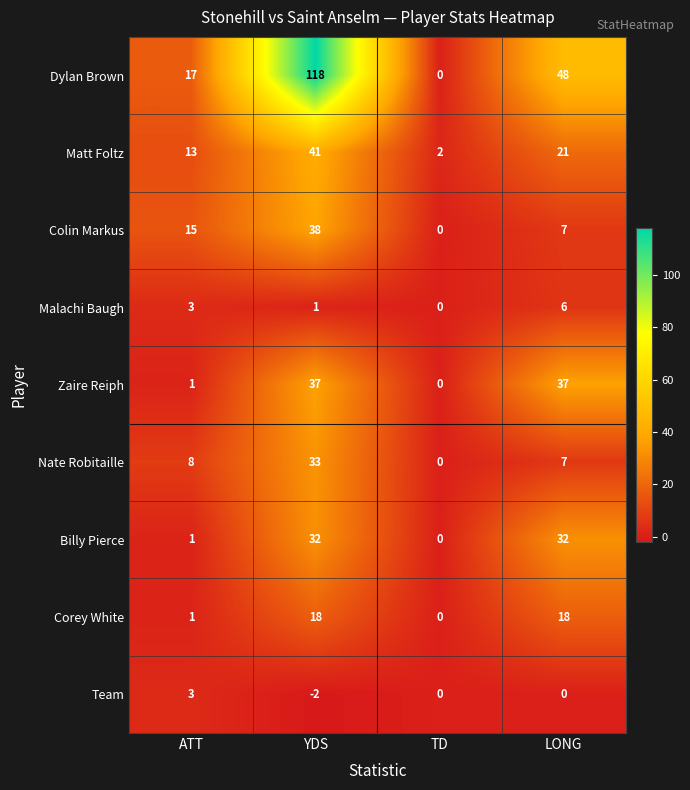

What is the difference between the maximum and second lowest values in the Matt Foltz series?

28